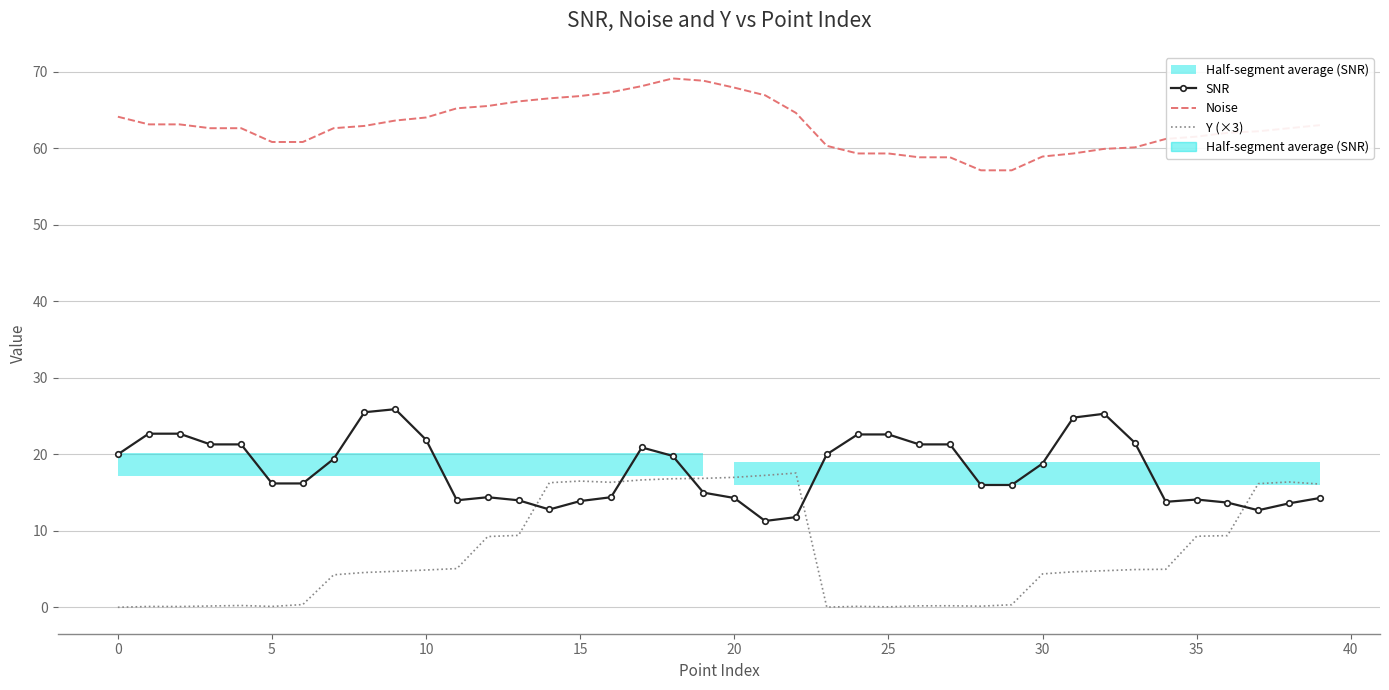

The Noise series shows 66.8 at 15. True or false?

True